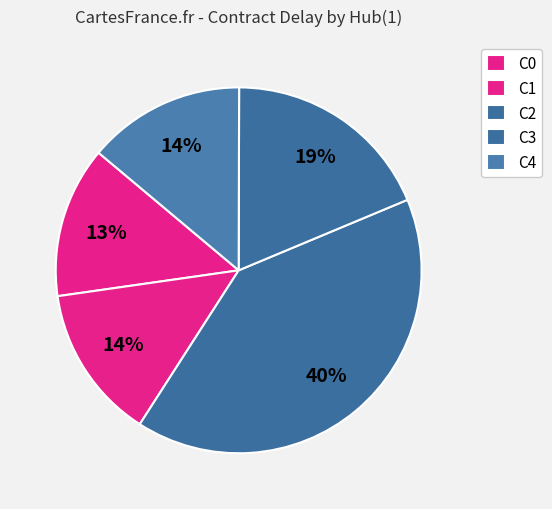

How many segments does this pie chart have?

5